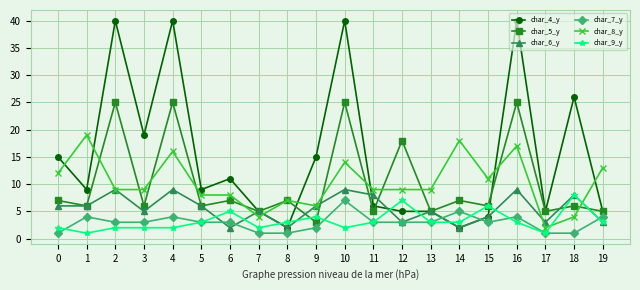

Where do char_5_y and char_9_y first cross each other?

8 and 9